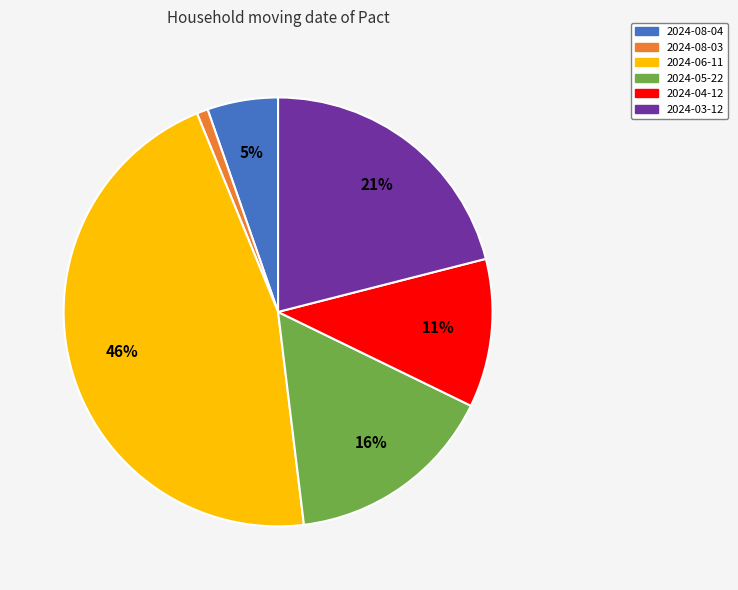

How many segments does this pie chart have?

6